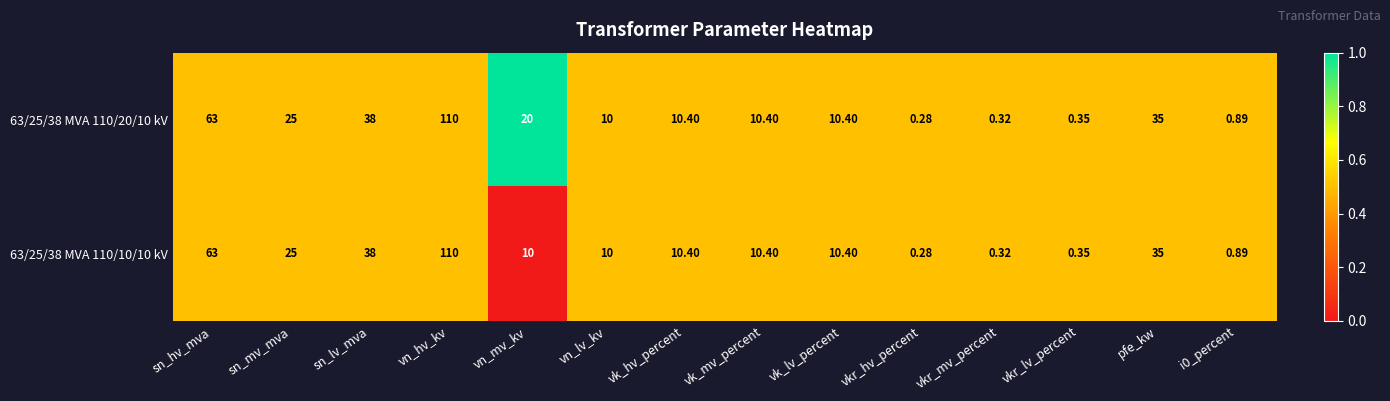

Which label corresponds to the largest value in the chart?

vn_hv_kv